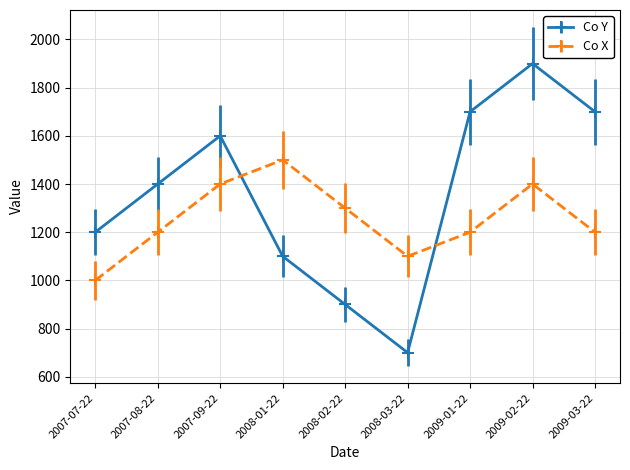

What value does the Co X series have at 2009-03-22, to the nearest 10?

1200